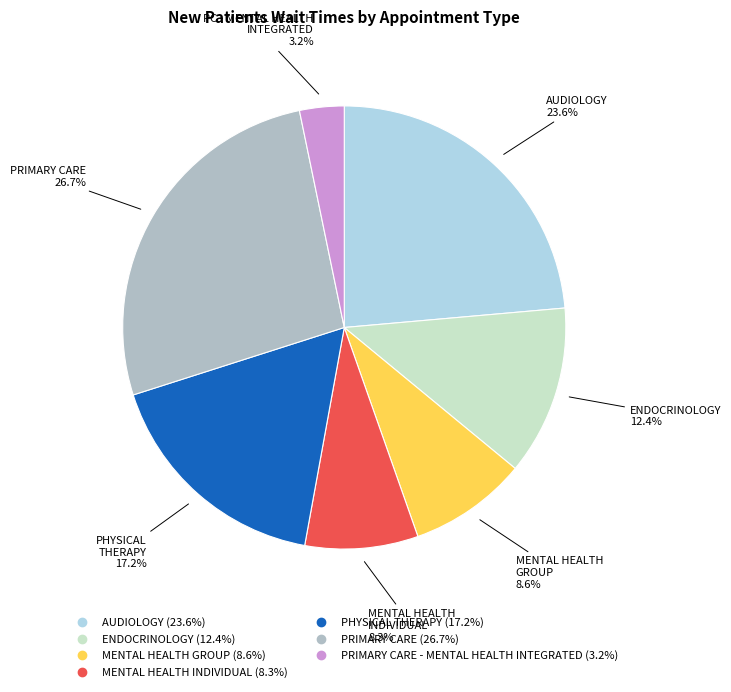

Does any single category account for the majority?

No